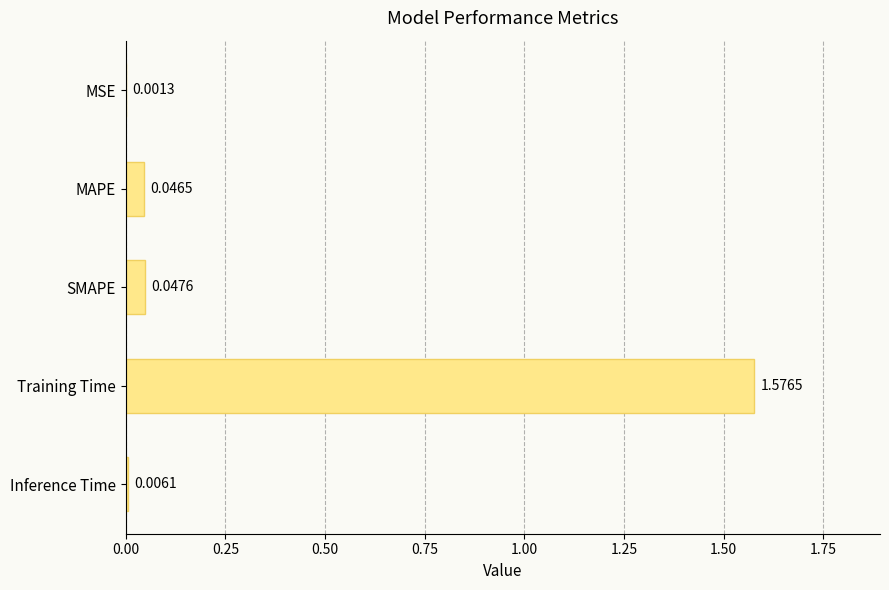

Which label corresponds to the largest value in the chart?

Training Time